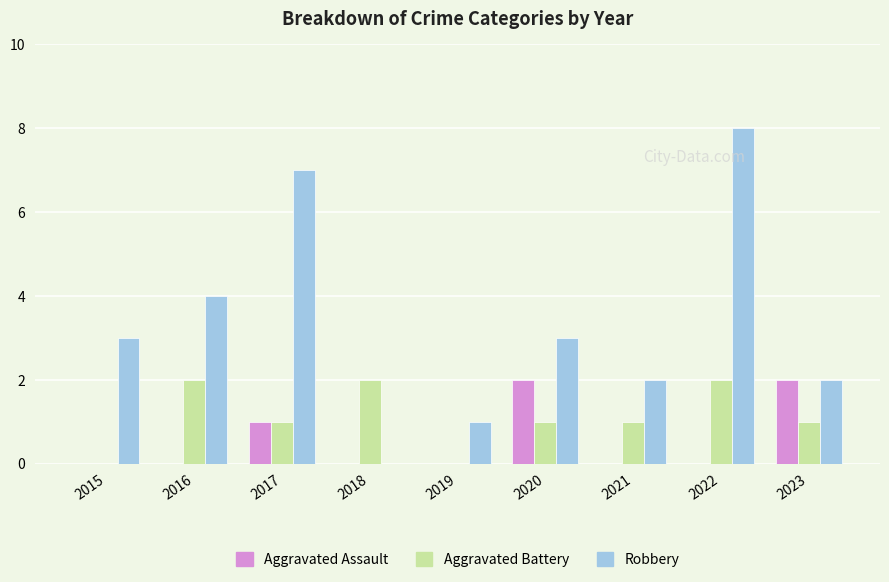

At which category is the sum across all series the highest?

2022